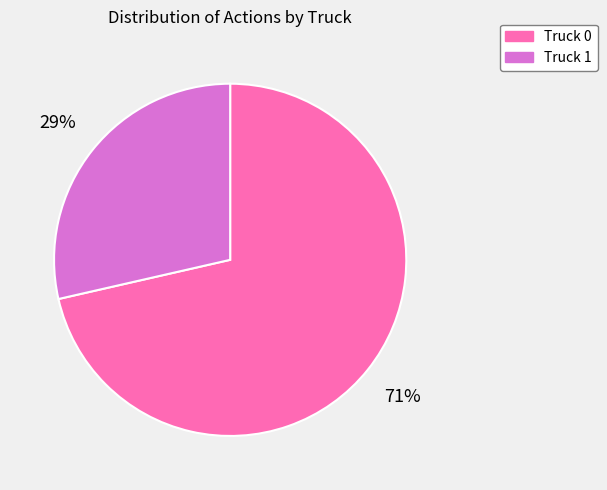

To the nearest percent, what percentage of the pie is Truck 0?

71%